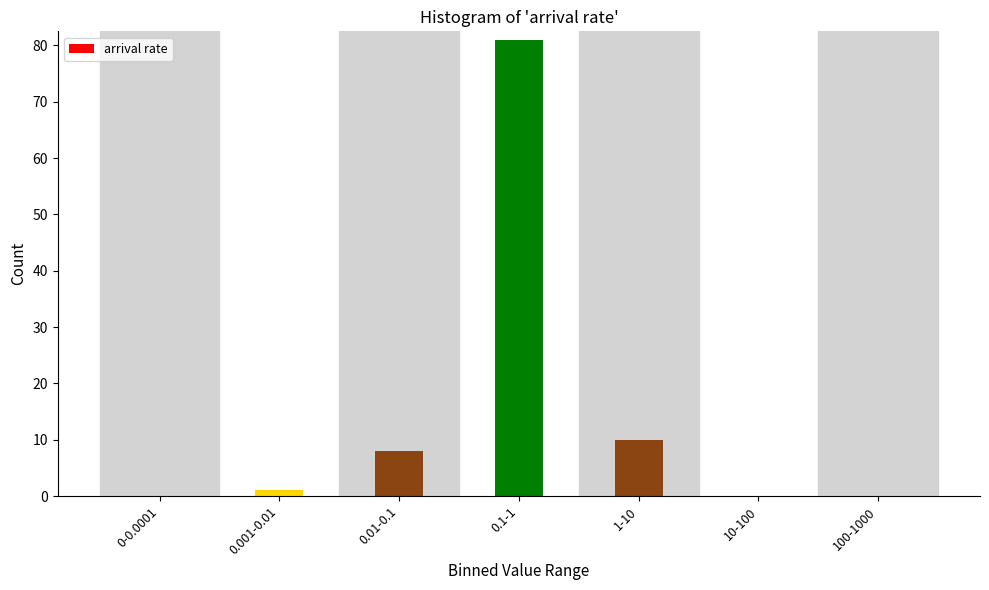

Reading left to right, transcribe all the data shown in this chart.

0-0.0001=0	0.001-0.01=1	0.01-0.1=8	0.1-1=81	1-10=10	10-100=0	100-1000=0